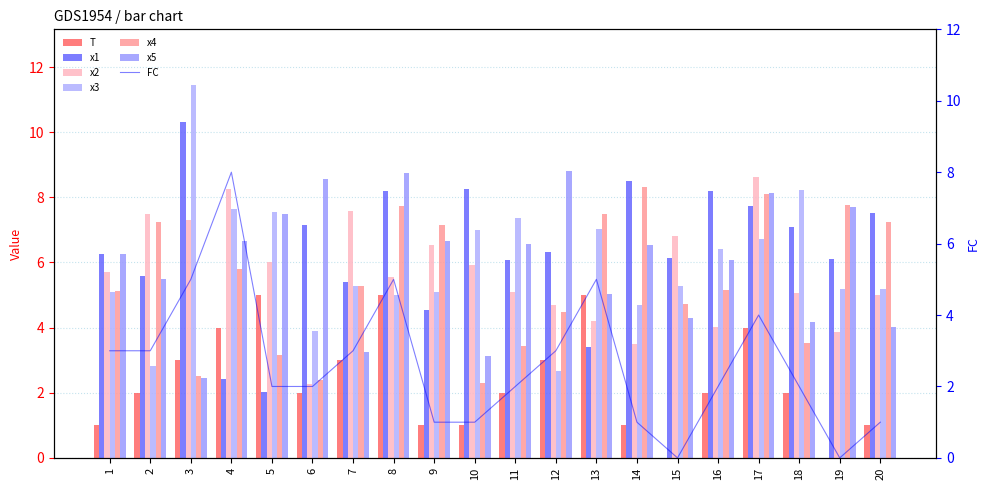

Which series has the widest spread of values?

x3